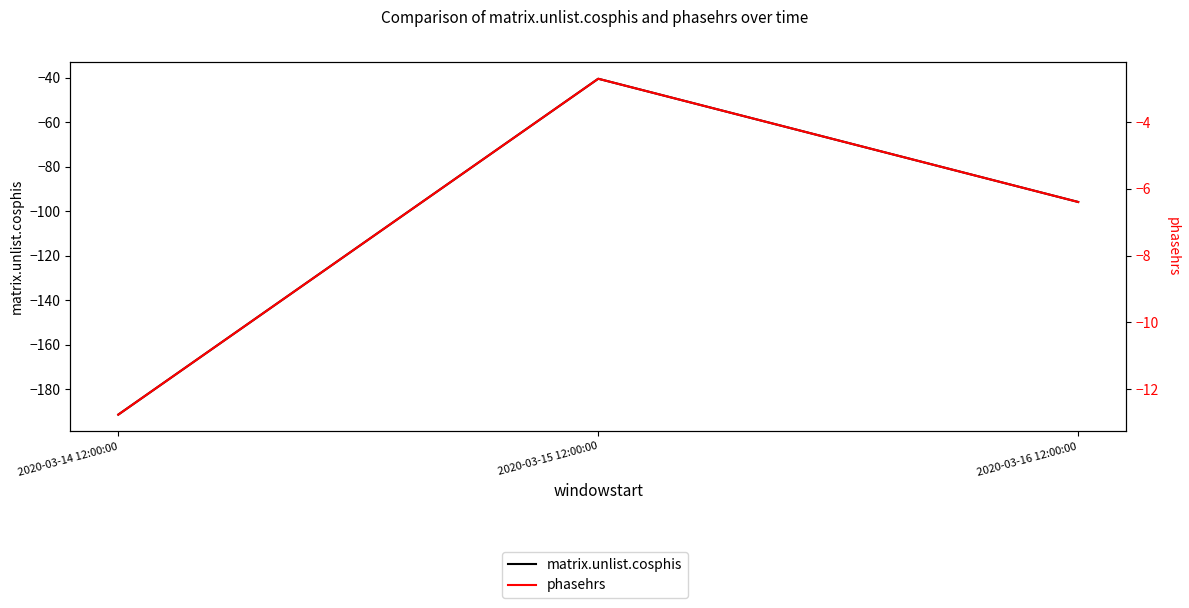

What are all the series names shown in the legend?

matrix.unlist.cosphis, phasehrs